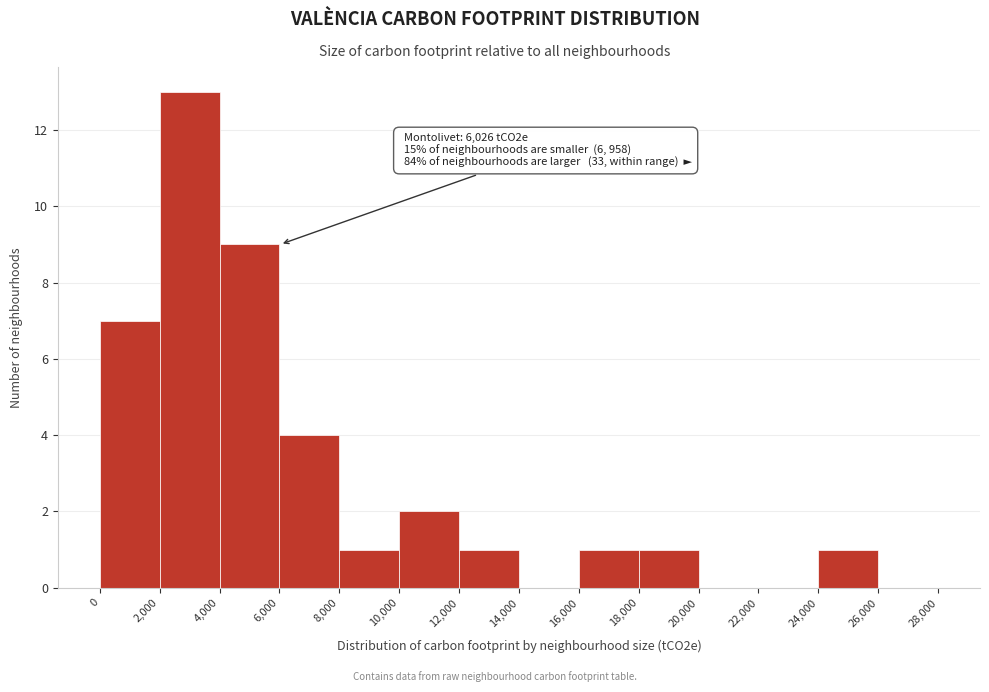

Which range on the x-axis has the tallest bar?

2,000 to 4,000